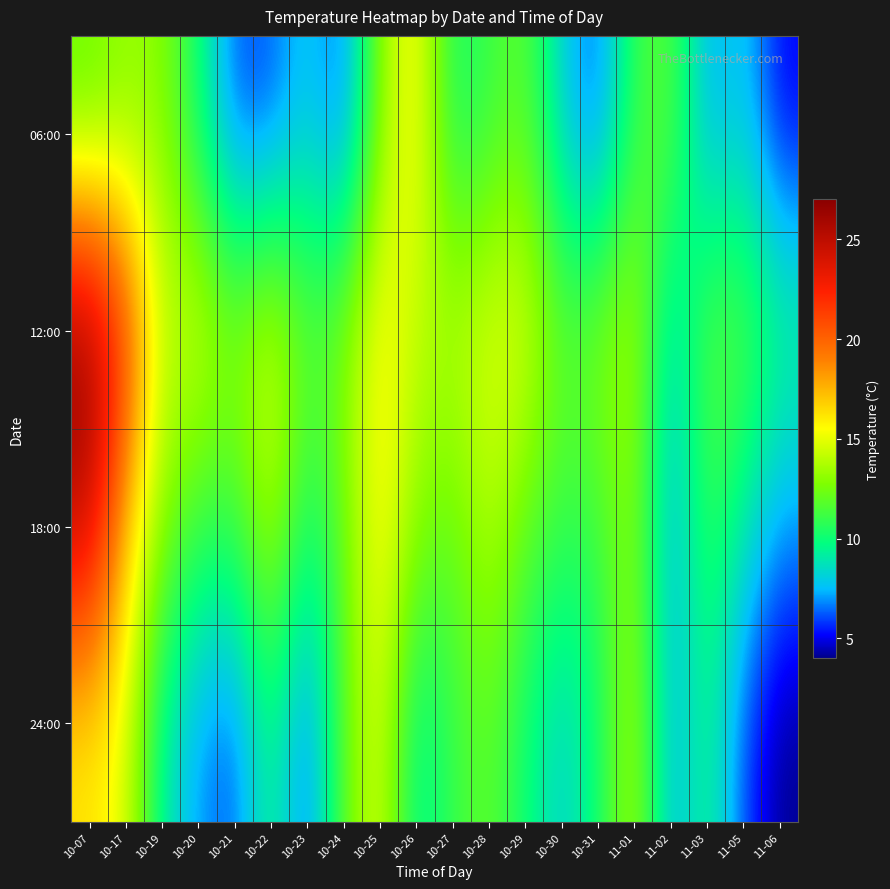

What is the difference between the highest and lowest values at 10-31?

7